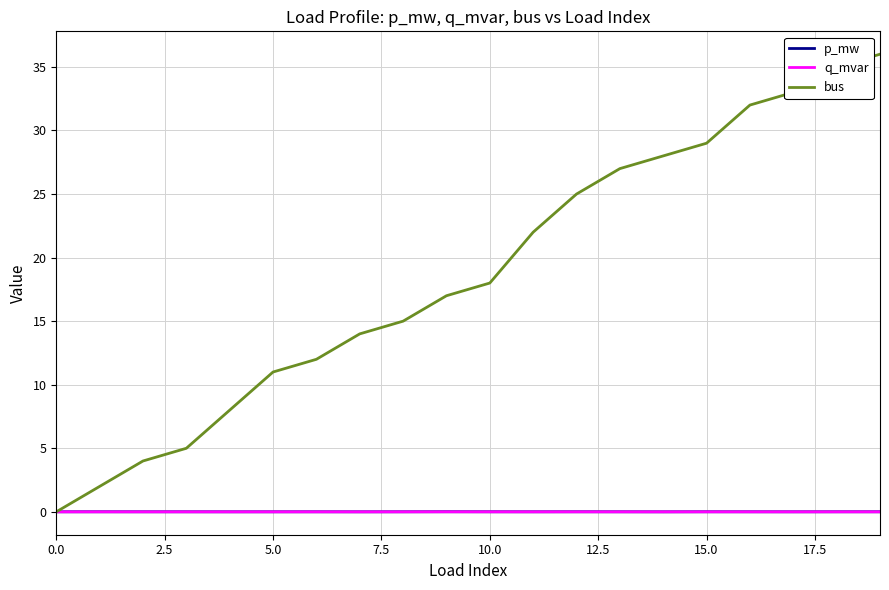

Which series has the largest range (max minus min)?

bus